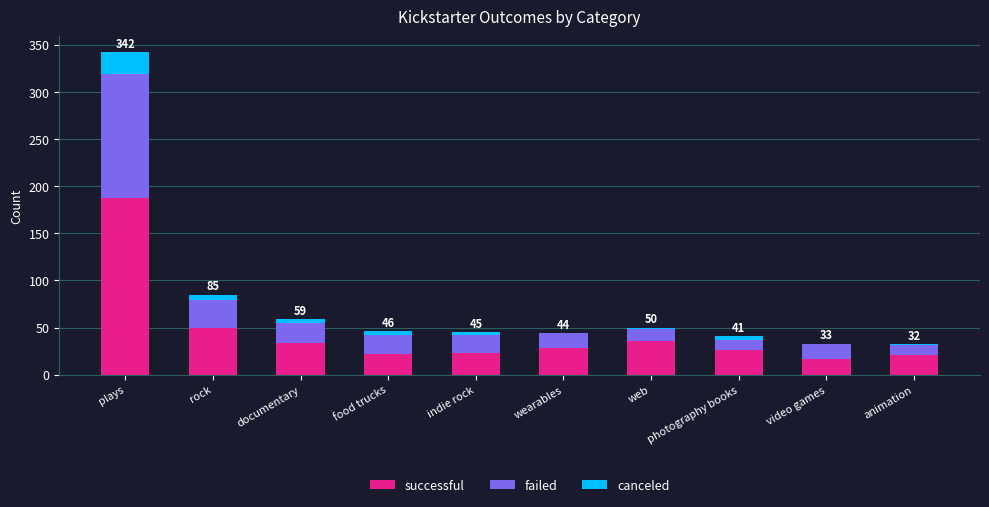

What is the maximum value for successful?

187